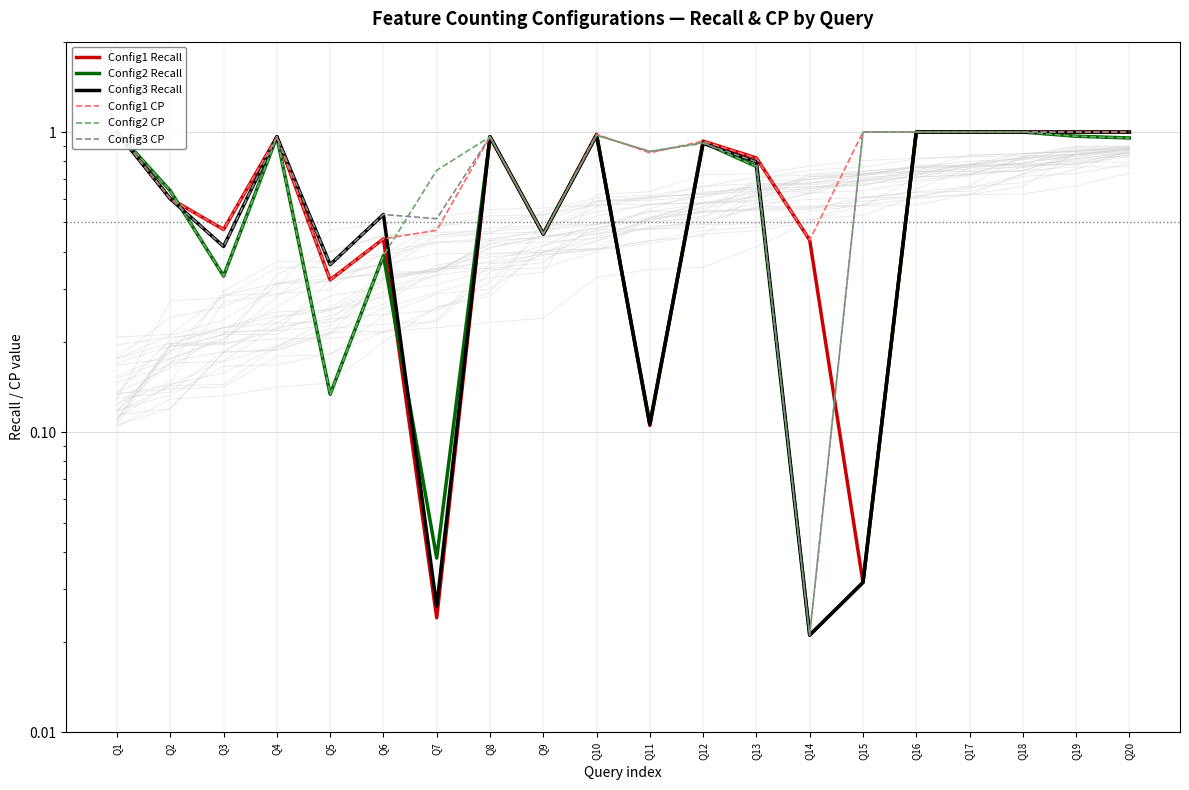

What is the difference between the highest and lowest values at Q14?

0.4